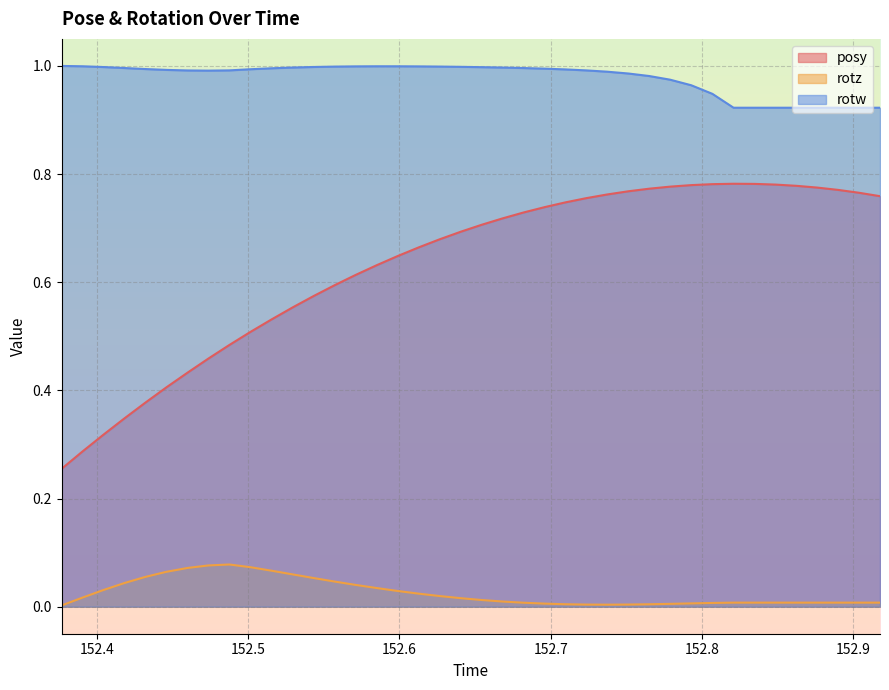

The posy series shows 0.3 at 152.4181. True or false?

True